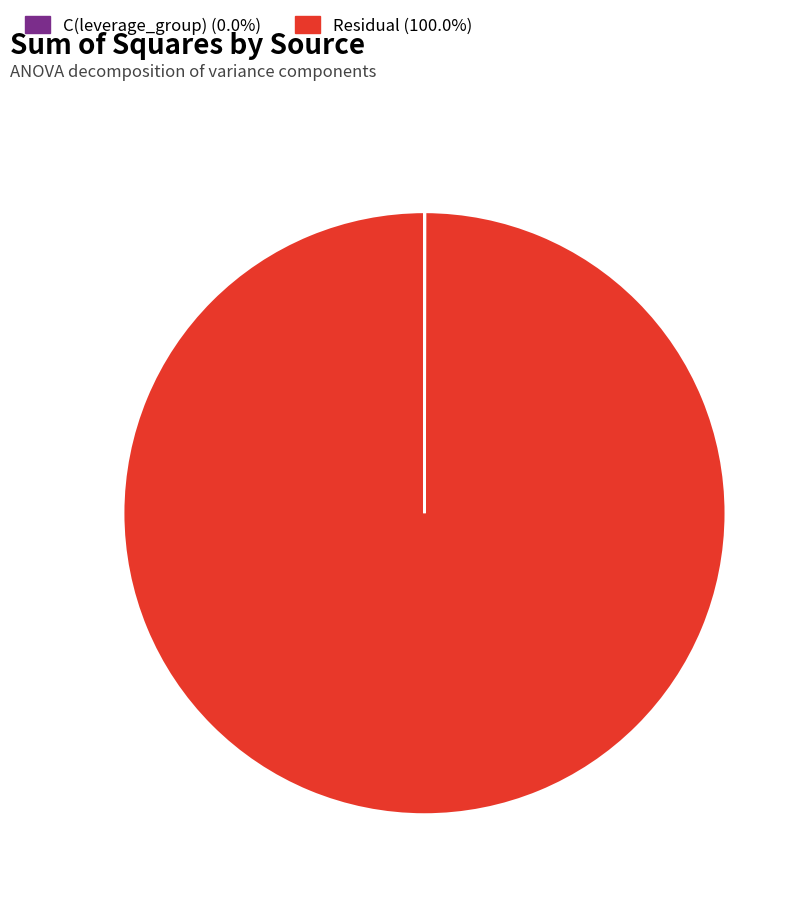

To the nearest percent, what portion does Residual represent?

100%